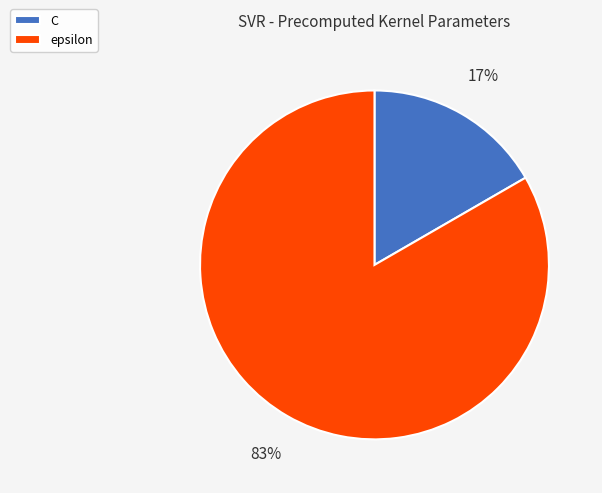

Combined, do C and epsilon account for over 50%?

Yes